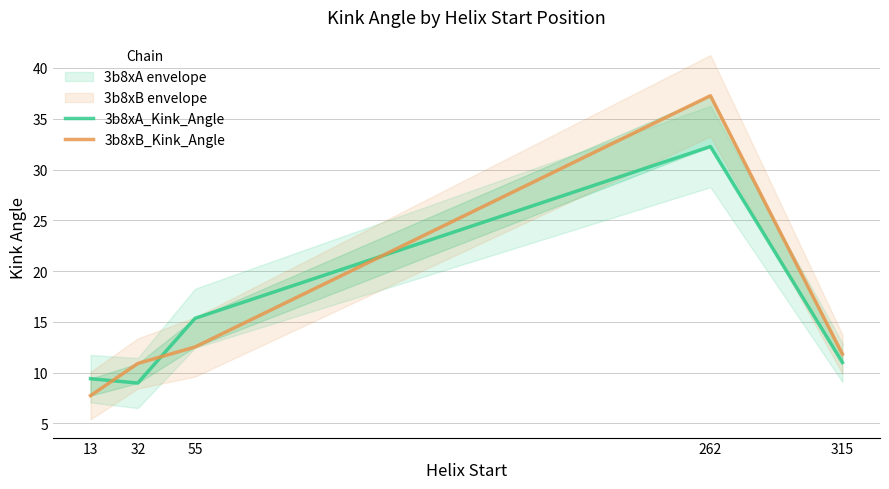

What is the minimum value shown in the chart?

7.7